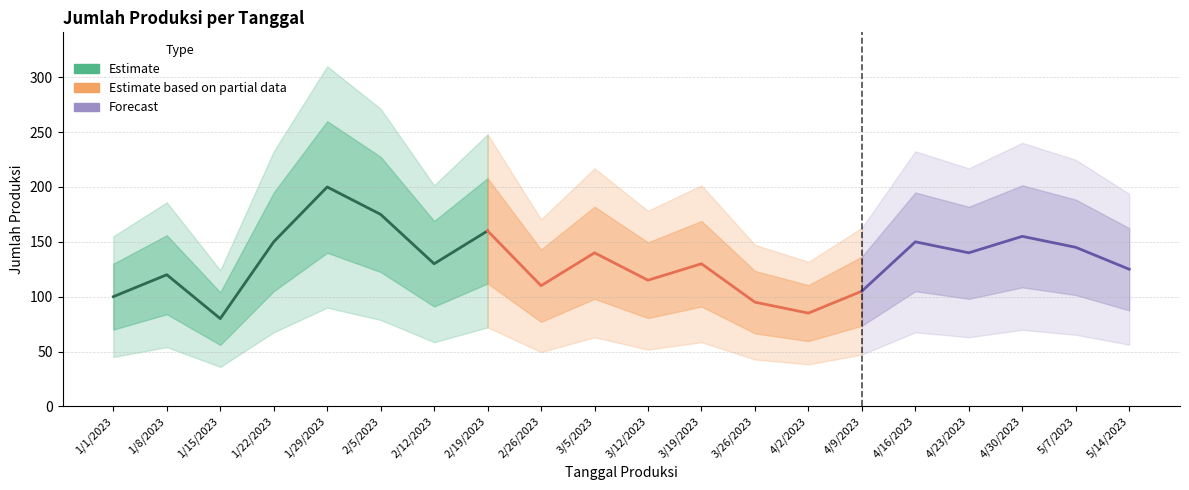

Reading left to right, extract all data points from this chart.

100	120	80	150	200	175	130	160	110	140	115	130	95	85	105	150	140	155	145	125